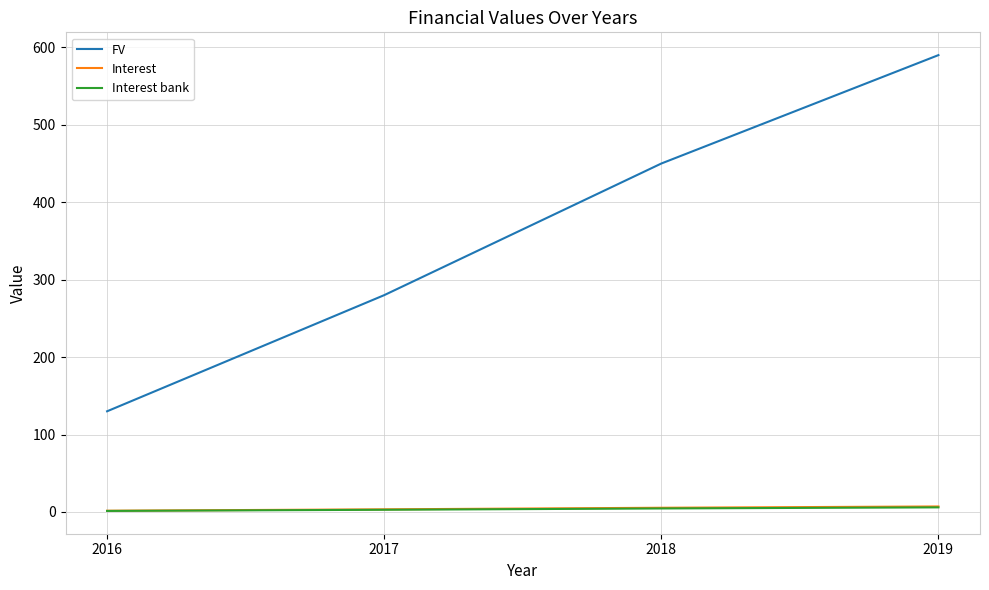

The Interest bank series shows 2.8 at 2017. True or false?

True